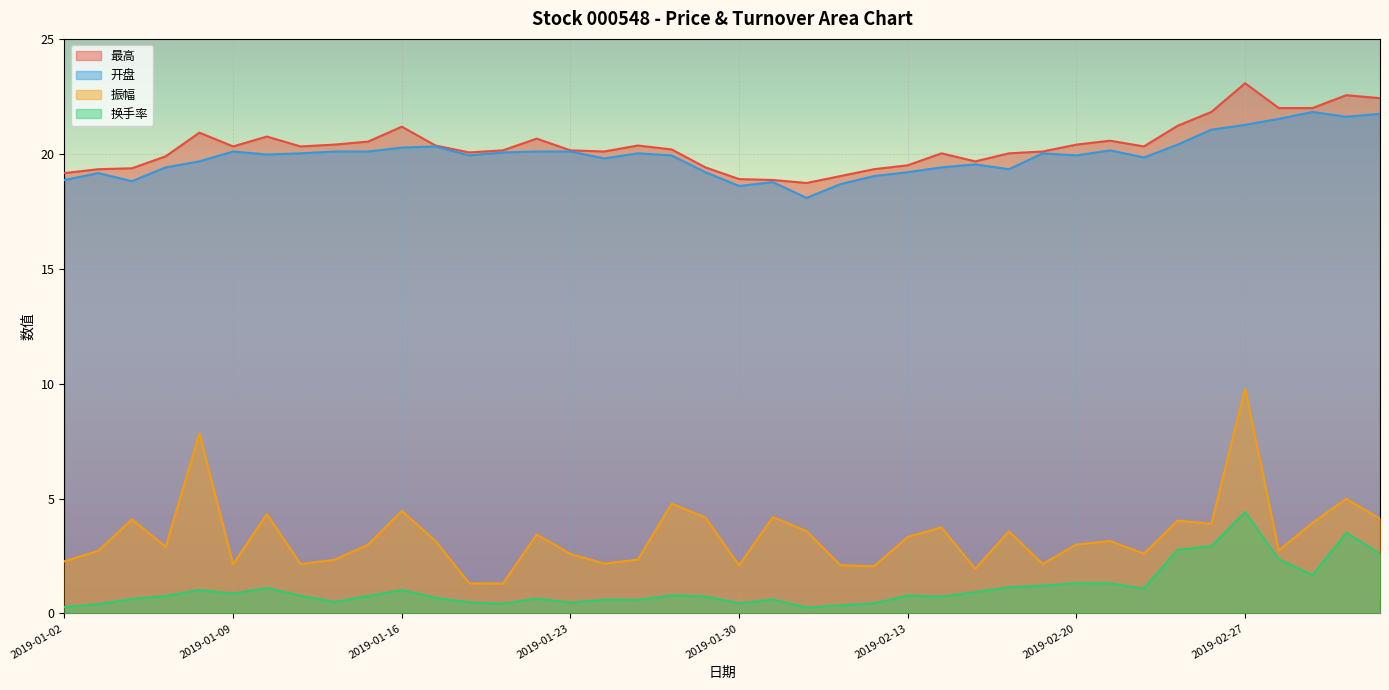

What is the average value of the 换手率 series?

1.1